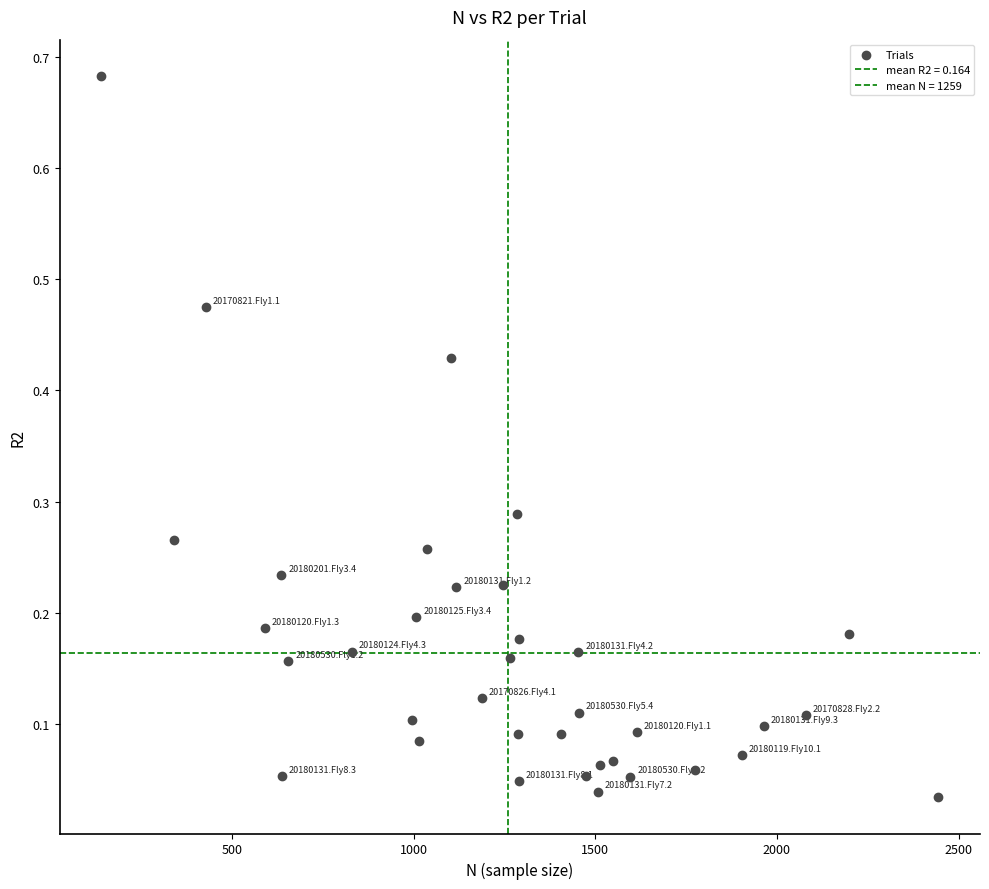

Count the number of points in this scatter plot.

36